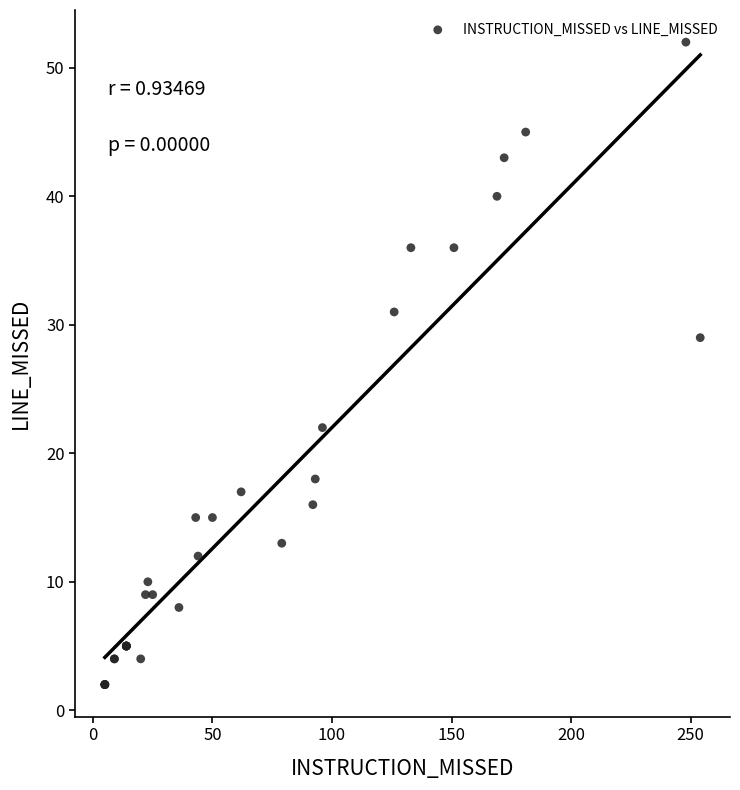

What Y value in the scatter plot is closest to 27?

29